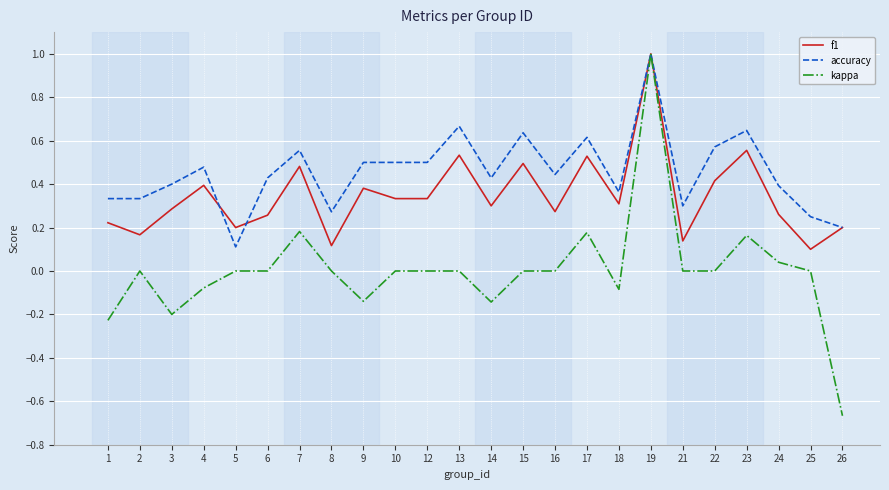

Which series has the widest spread of values?

kappa